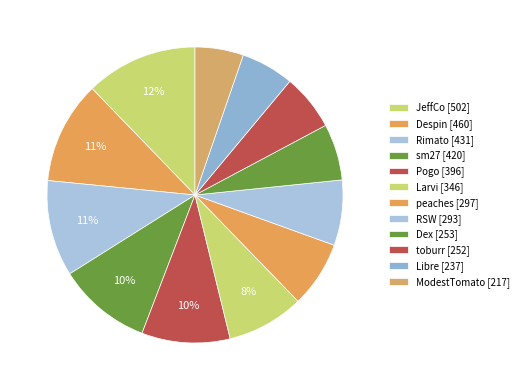

How many slices are in this pie chart?

12